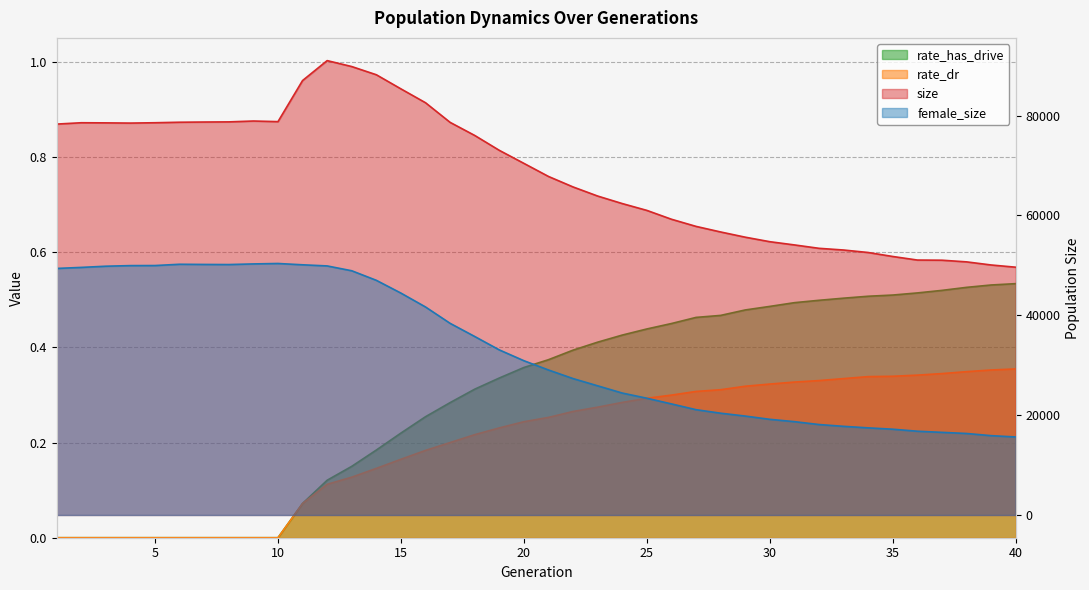

At 3, list the series in order from largest to smallest.

size, female_size, rate_has_drive, rate_dr